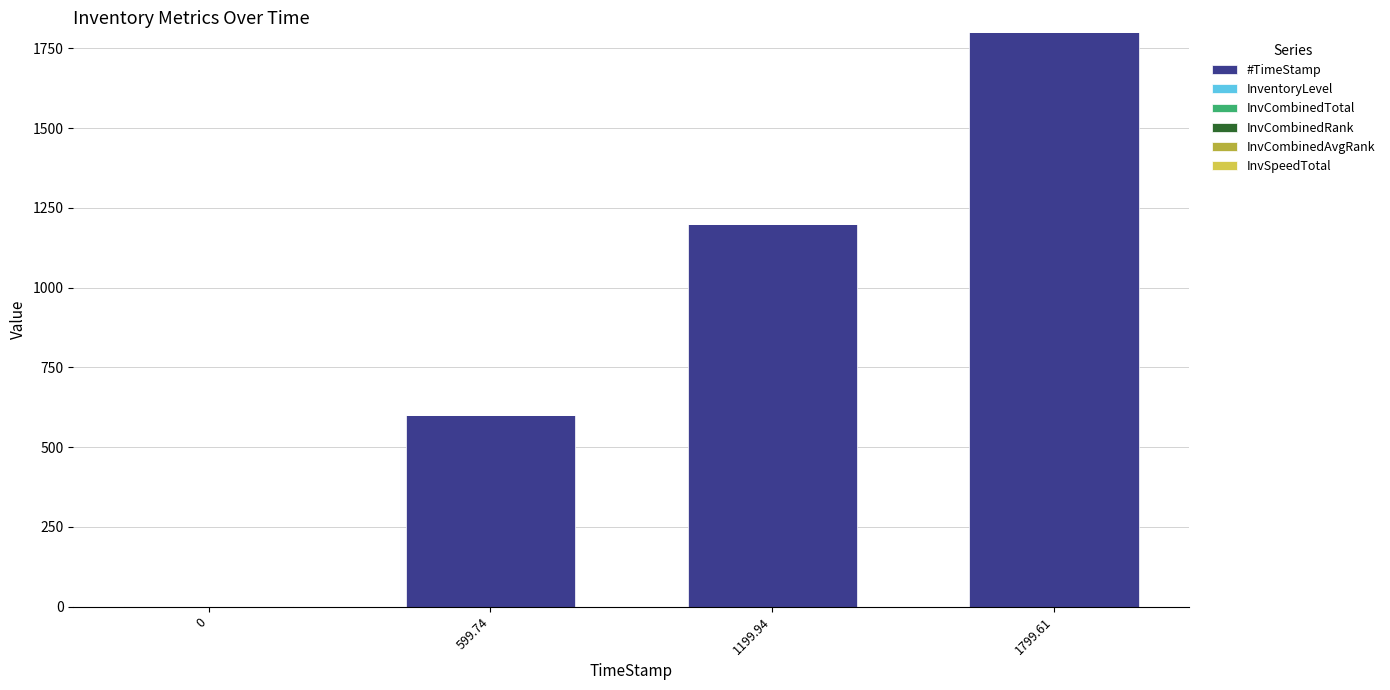

What is the sum of all #TimeStamp values?

3599.3